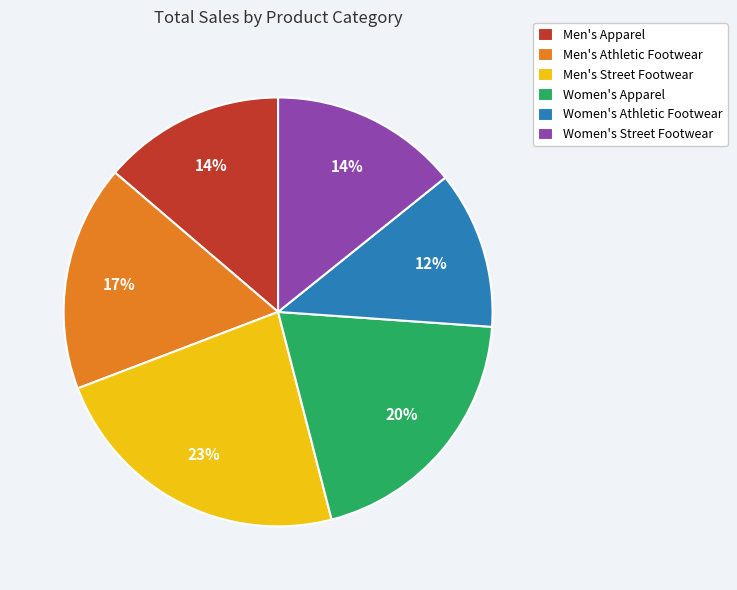

To the nearest percent, what portion does Women's Street Footwear represent?

14%